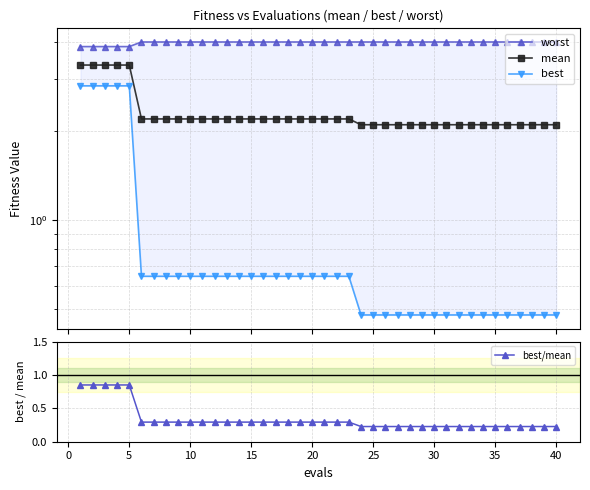

How many best/mean values are between 0 and 1?

40